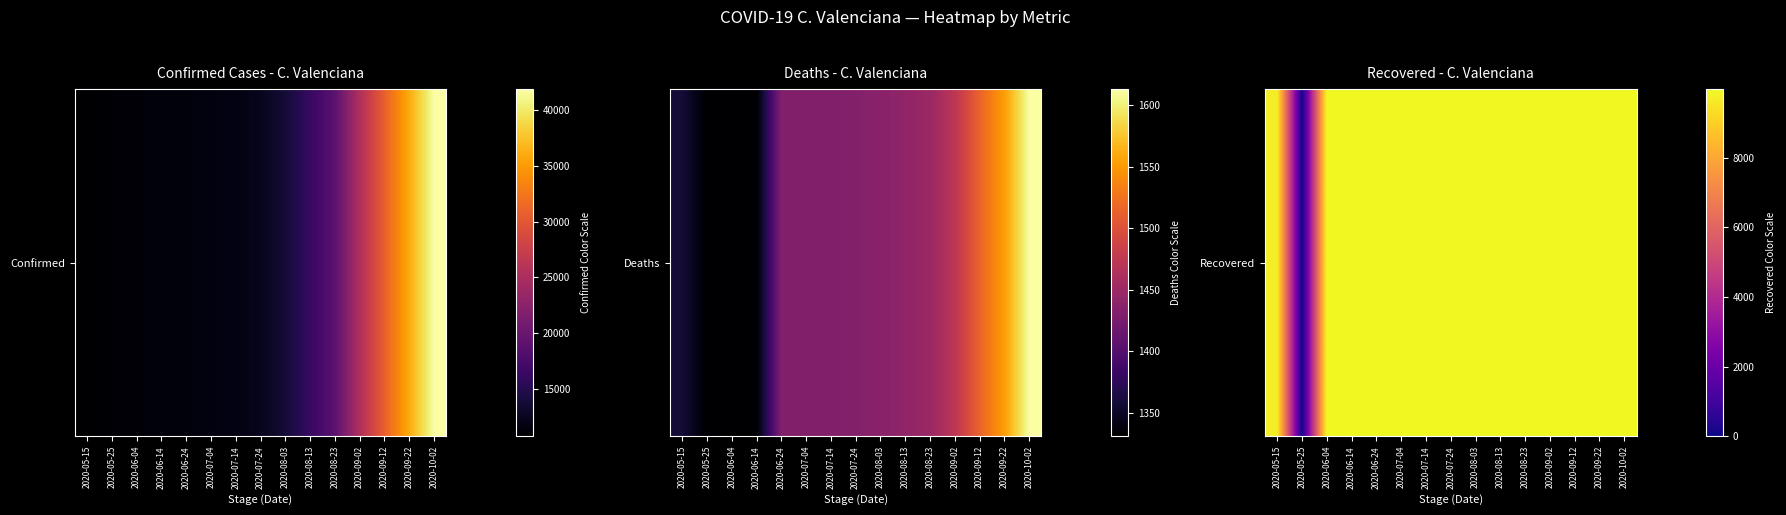

What is the difference between the values at 2020-08-13 and 2020-05-15?

262